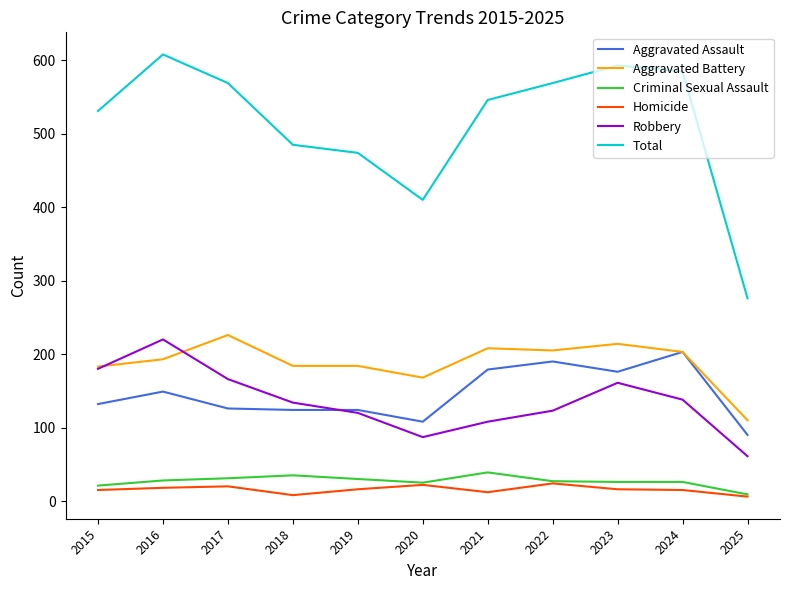

What are all the series names shown in the legend?

Aggravated Assault, Aggravated Battery, Criminal Sexual Assault, Homicide, Robbery, Total